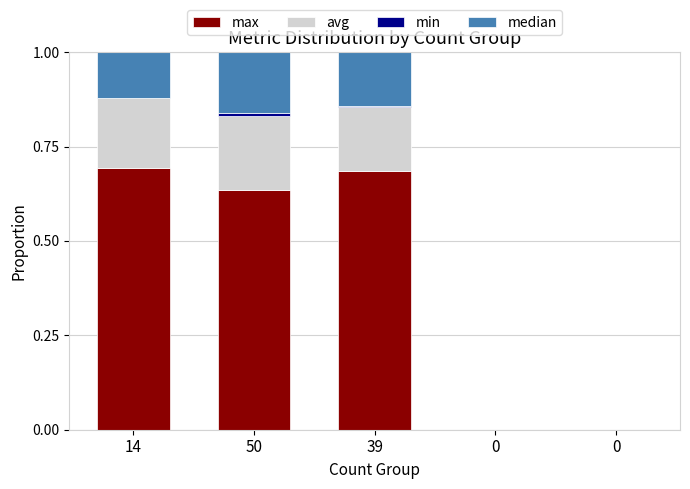

What is the difference between the maximum and second lowest values in the avg series?

0.2